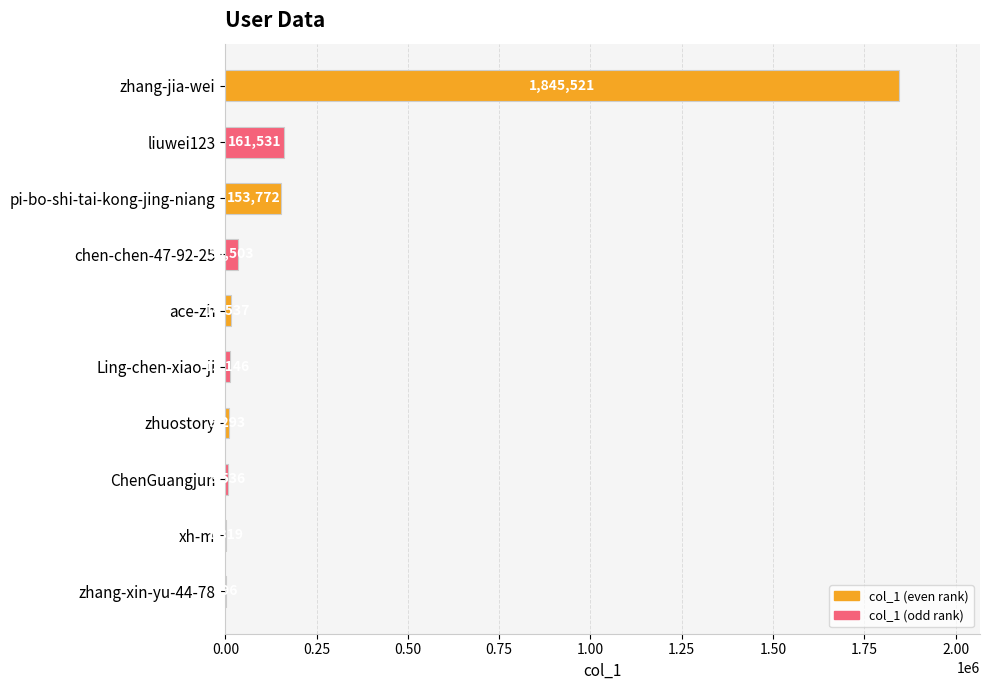

Reading top to bottom, what are all the values shown in this chart?

zhang-jia-wei=1845521	liuwei123=161531	pi-bo-shi-tai-kong-jing-niang=153772	chen-chen-47-92-25=35503	ace-zh=14537	Ling-chen-xiao-ji=13146	zhuostory=9293	ChenGuangjun=8536	xh-m=1319	zhang-xin-yu-44-78=996